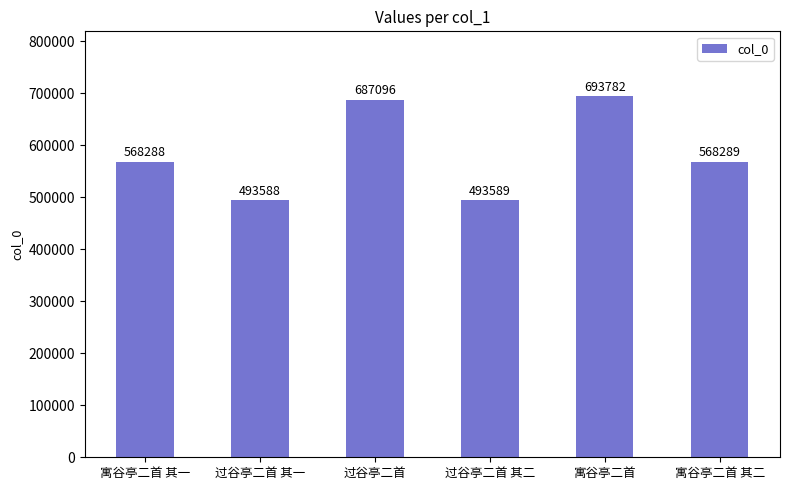

List the labels in order of value, largest first.

寓谷亭二首, 过谷亭二首, 寓谷亭二首 其二, 寓谷亭二首 其一, 过谷亭二首 其二, 过谷亭二首 其一